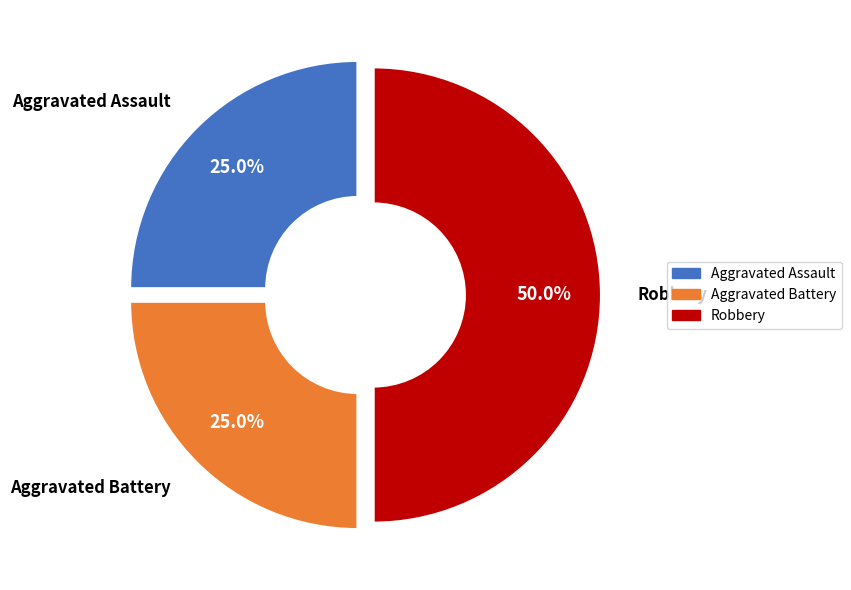

To the nearest percent, what percentage of the pie is Aggravated Assault?

25%